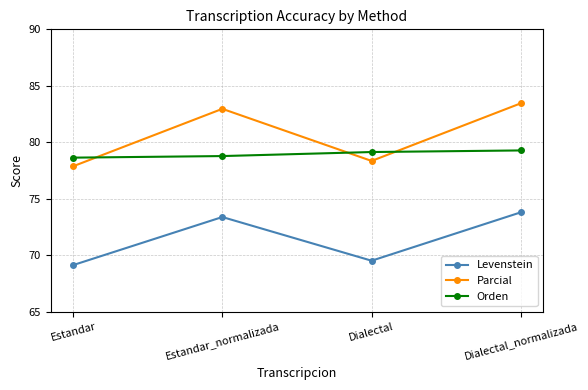

How many interior local peaks does the Levenstein series have?

1